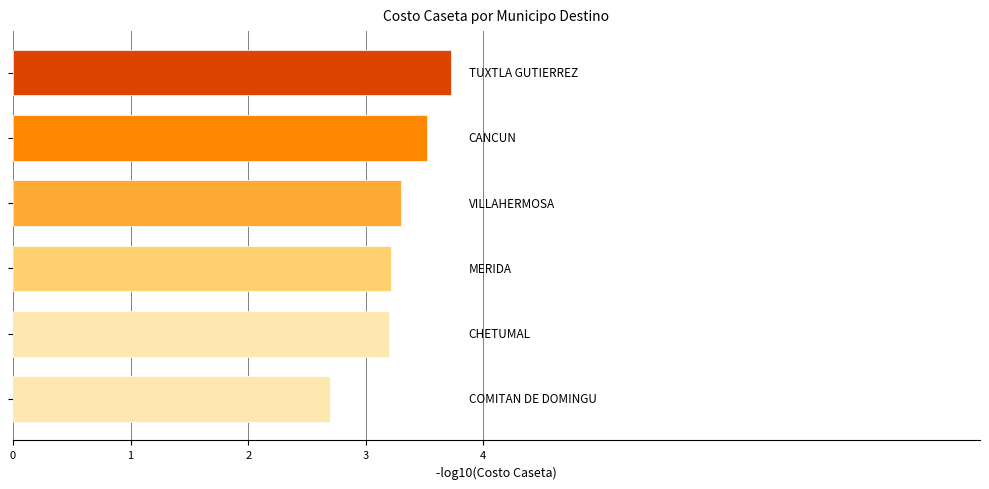

What is the greatest value displayed?

3.7